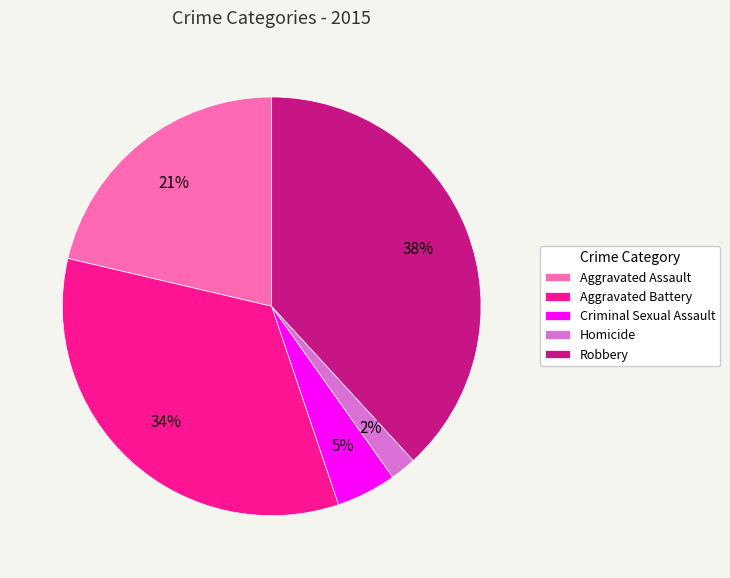

To the nearest percent, what percentage of the pie is Aggravated Battery?

34%